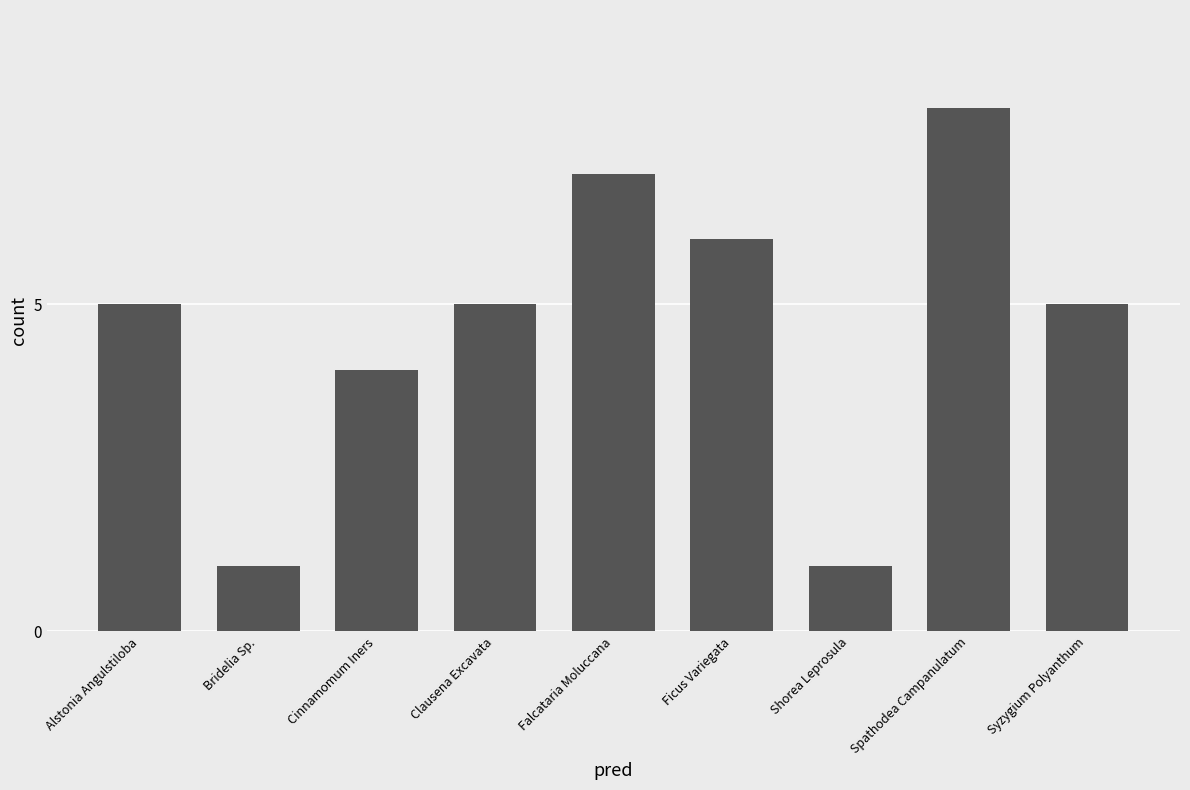

What is the average value?

5